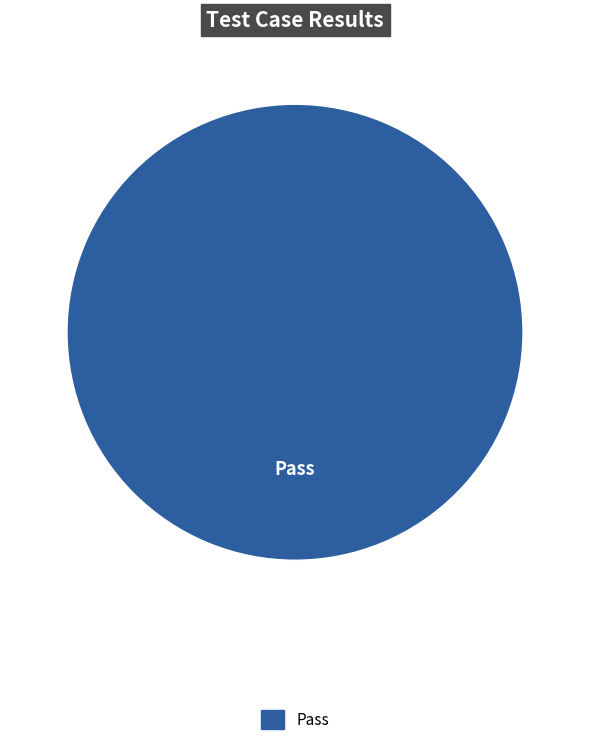

Rank the categories by value from lowest to highest.

Pass